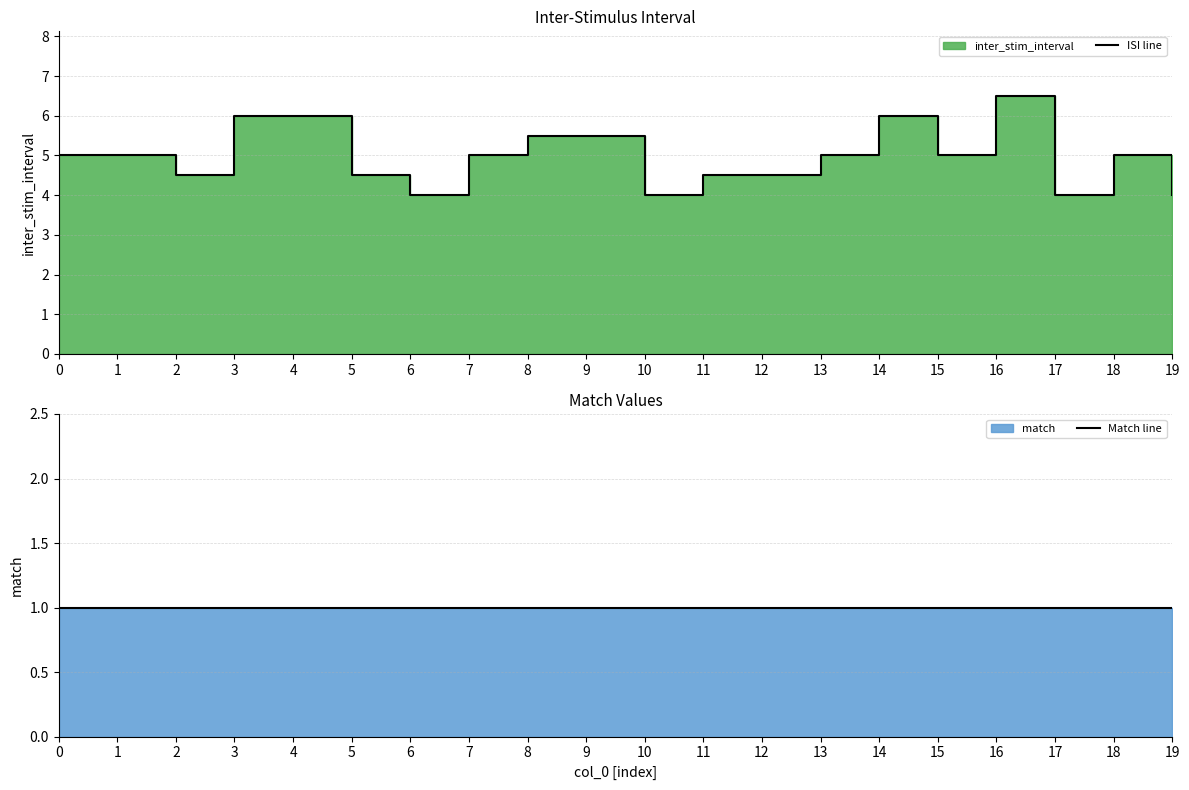

What is the spread (max minus min) of values at 17?

3.0